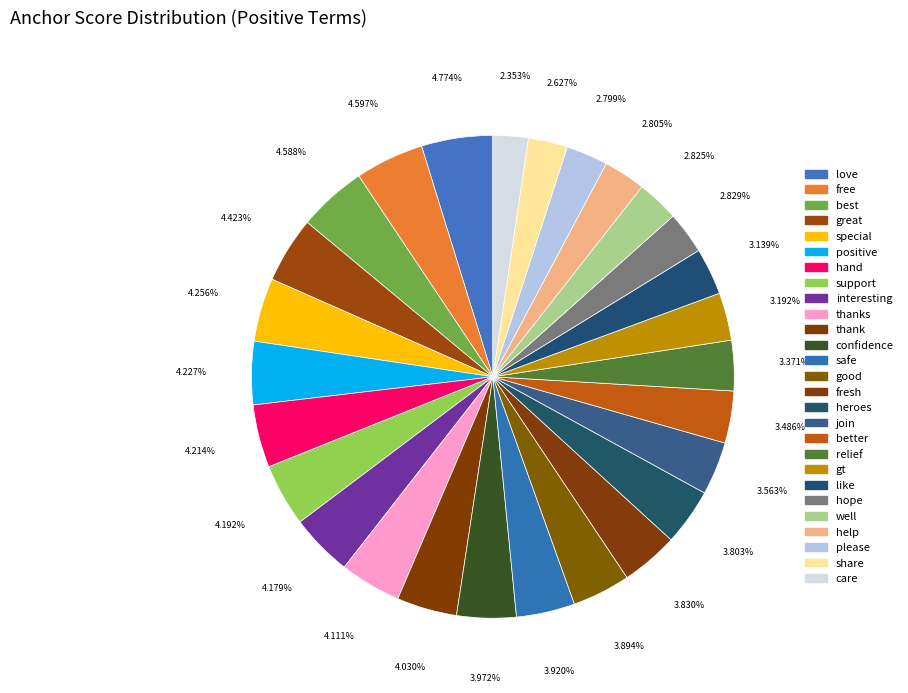

How many slices are in this pie chart?

27